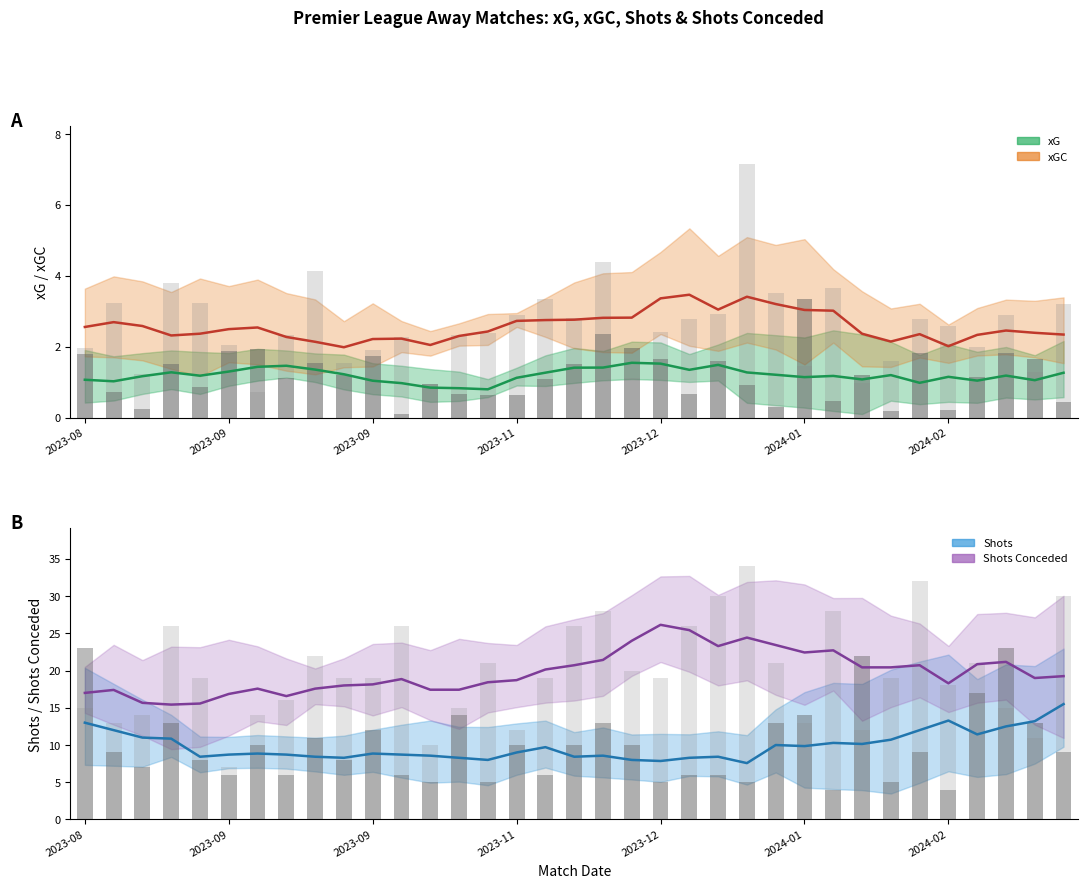

At 32, list the series in order from largest to smallest.

S, SC, xGC, xG